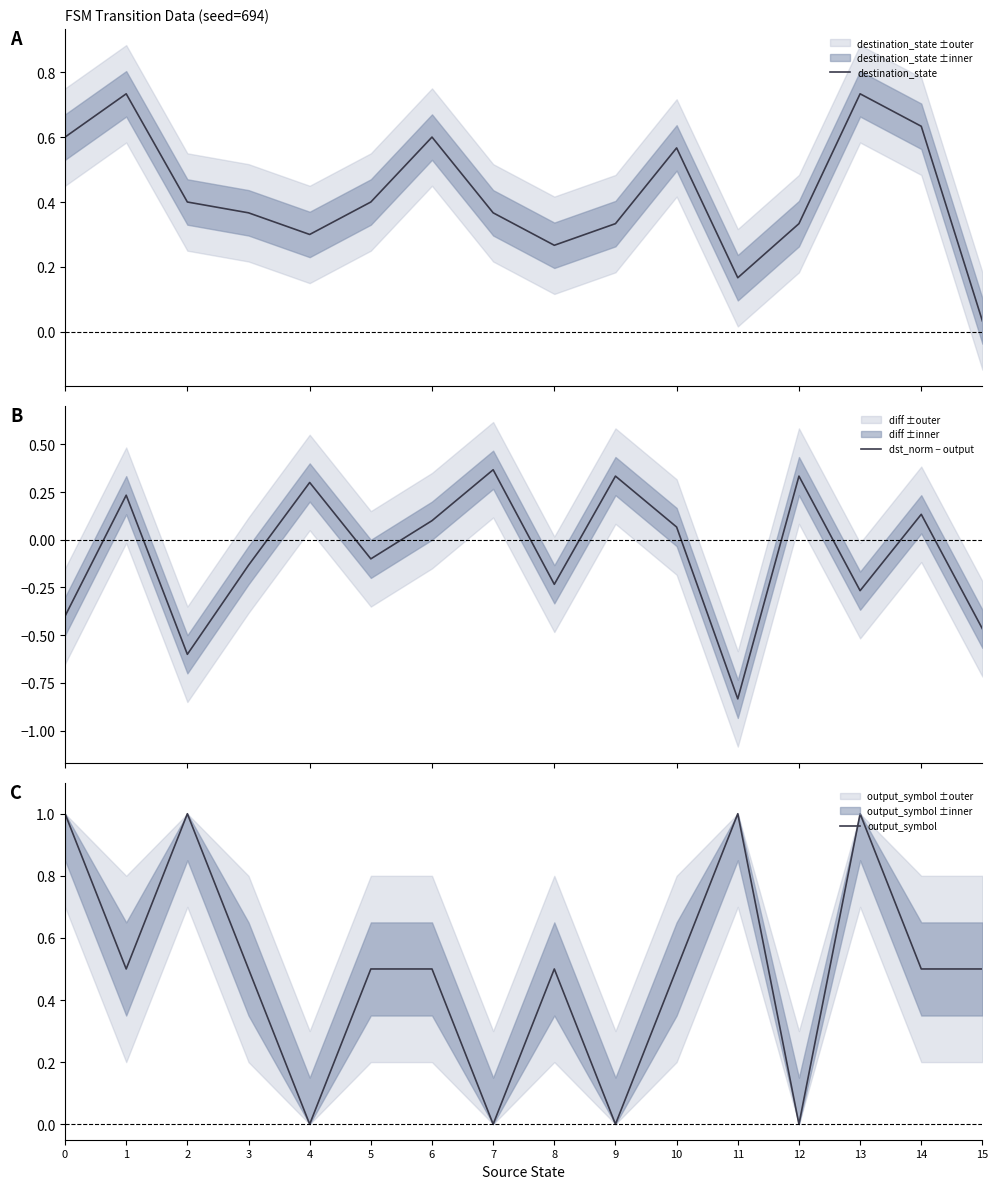

What is the minimum value shown in the chart?

-0.8